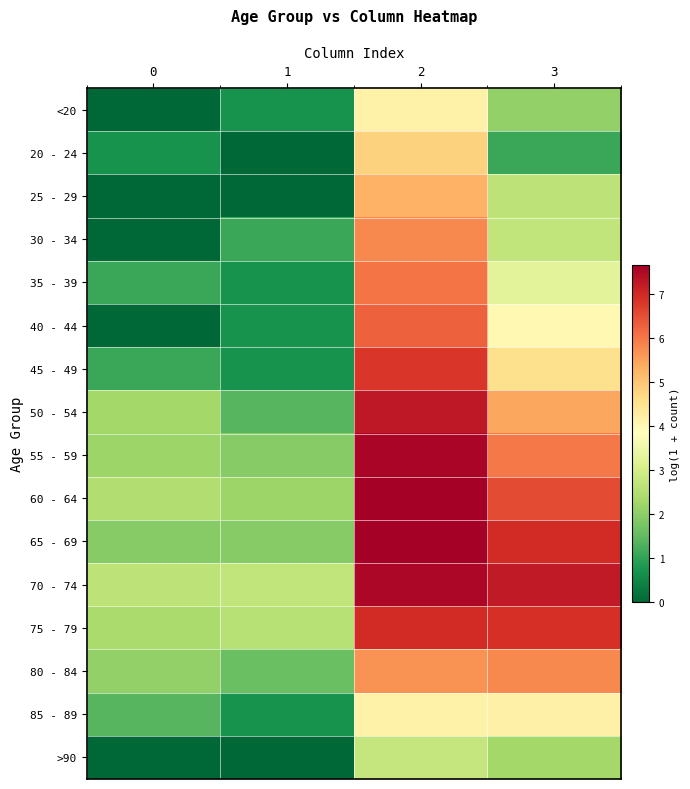

At which category is the sum across all series the highest?

2